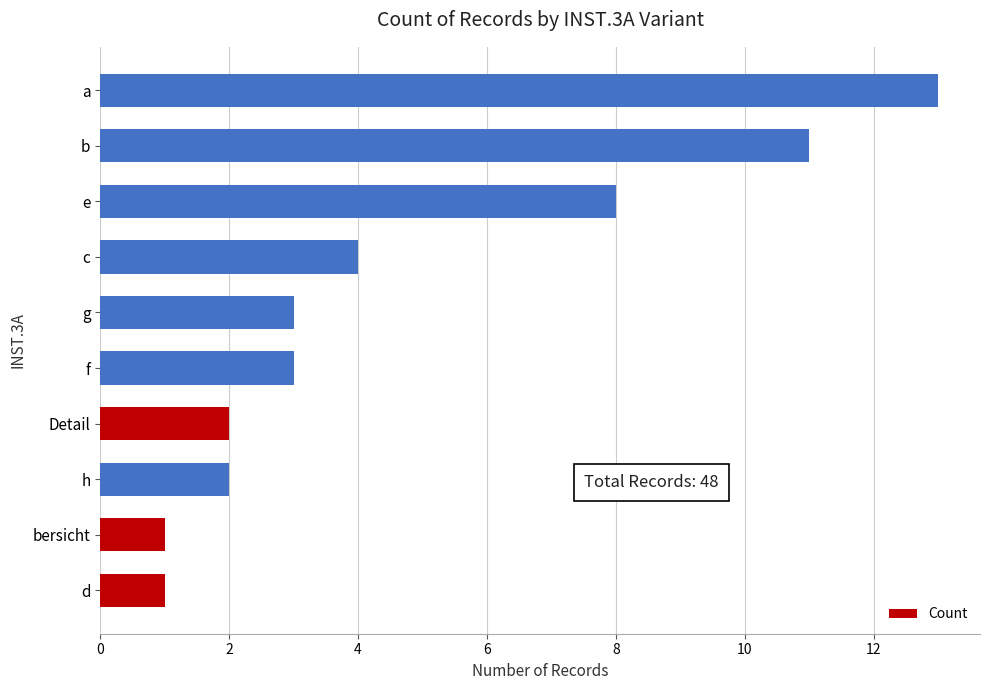

What is the greatest value displayed?

13